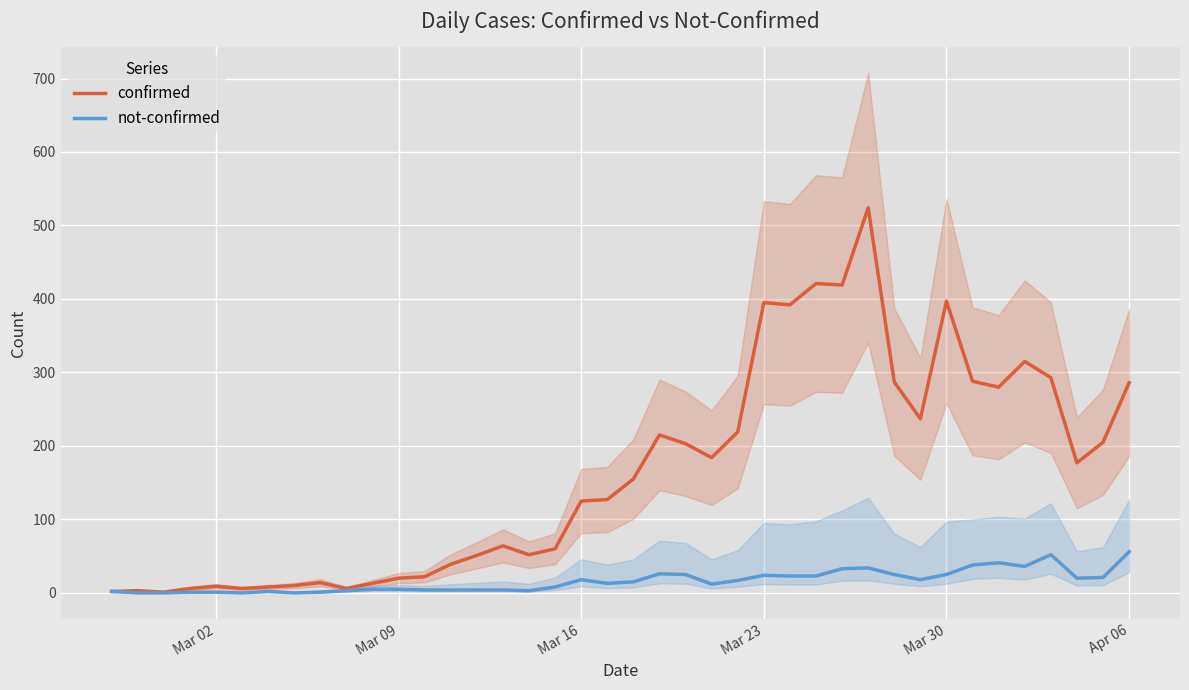

True or false: not-confirmed and confirmed intersect in this chart.

False